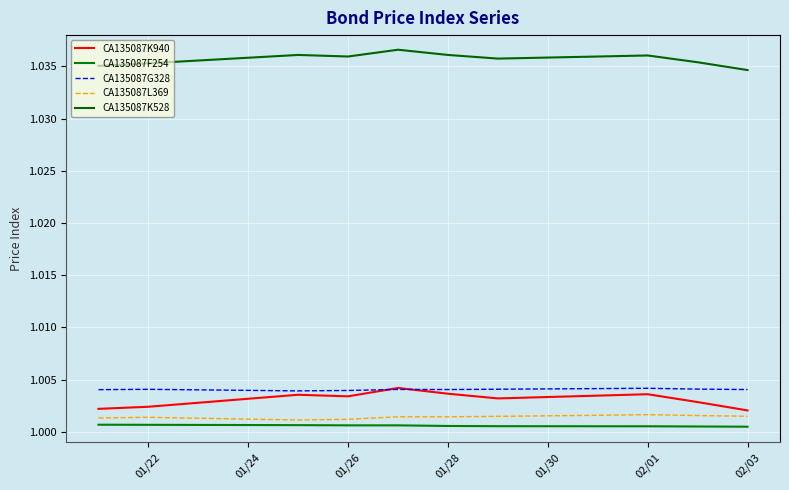

Does the chart have visible grid lines?

Yes